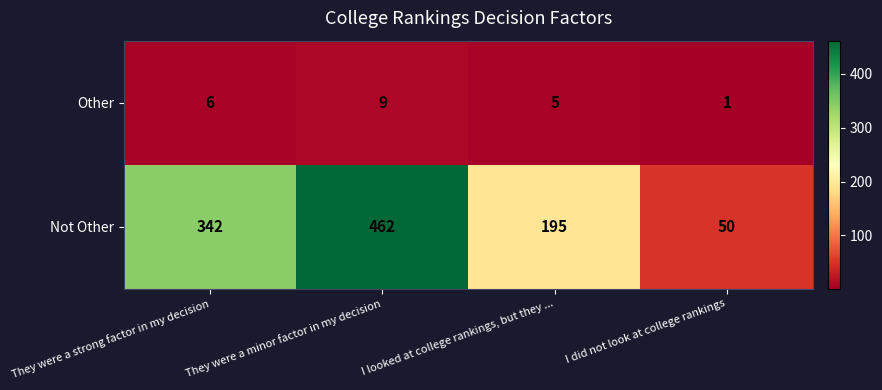

Reading left to right, what are all the values shown in this chart?

Other: 6	9	5	1
Not Other: 342	462	195	50